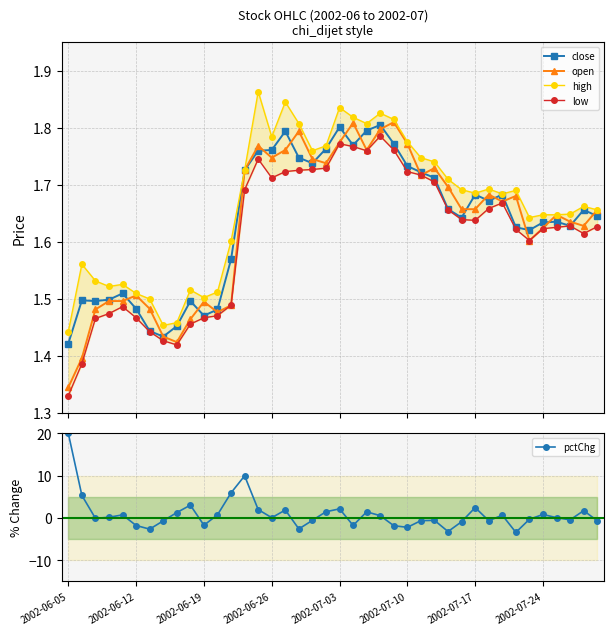

How many values in pctChg are below zero?

19